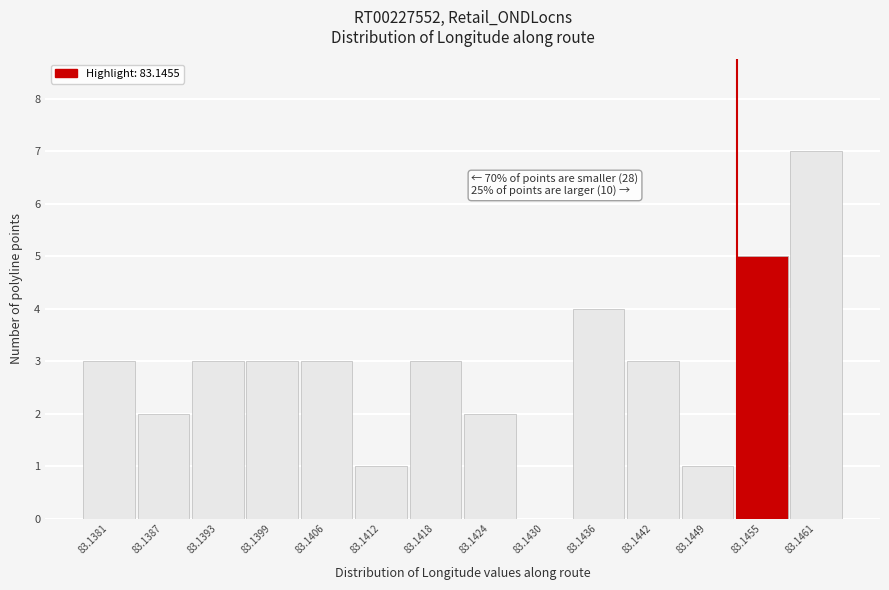

Reading left to right, transcribe all the data shown in this chart.

83.1381=3	83.1387=2	83.1393=3	83.1399=3	83.1406=3	83.1412=1	83.1418=3	83.1424=2	83.1430=0	83.1436=4	83.1442=3	83.1449=1	83.1455=5	83.1461=7